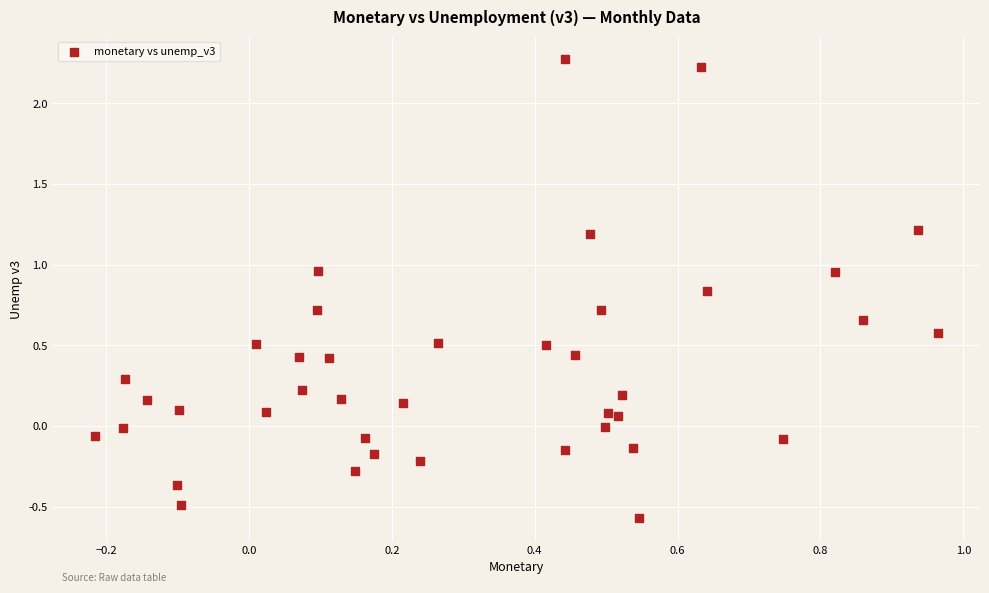

What is the range of Y values (max minus min)?

2.8